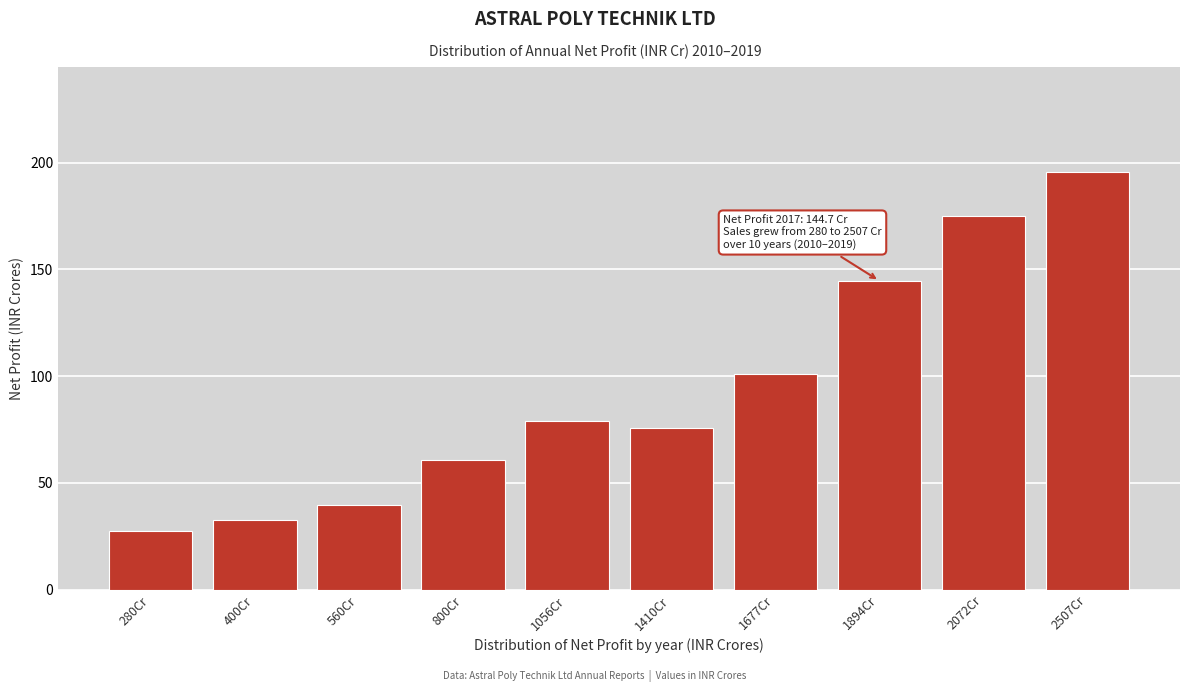

Reading right to left, list all the values displayed in this chart.

195.8	175.1	144.7	101.0	75.9	78.9	60.6	39.5	32.8	27.7